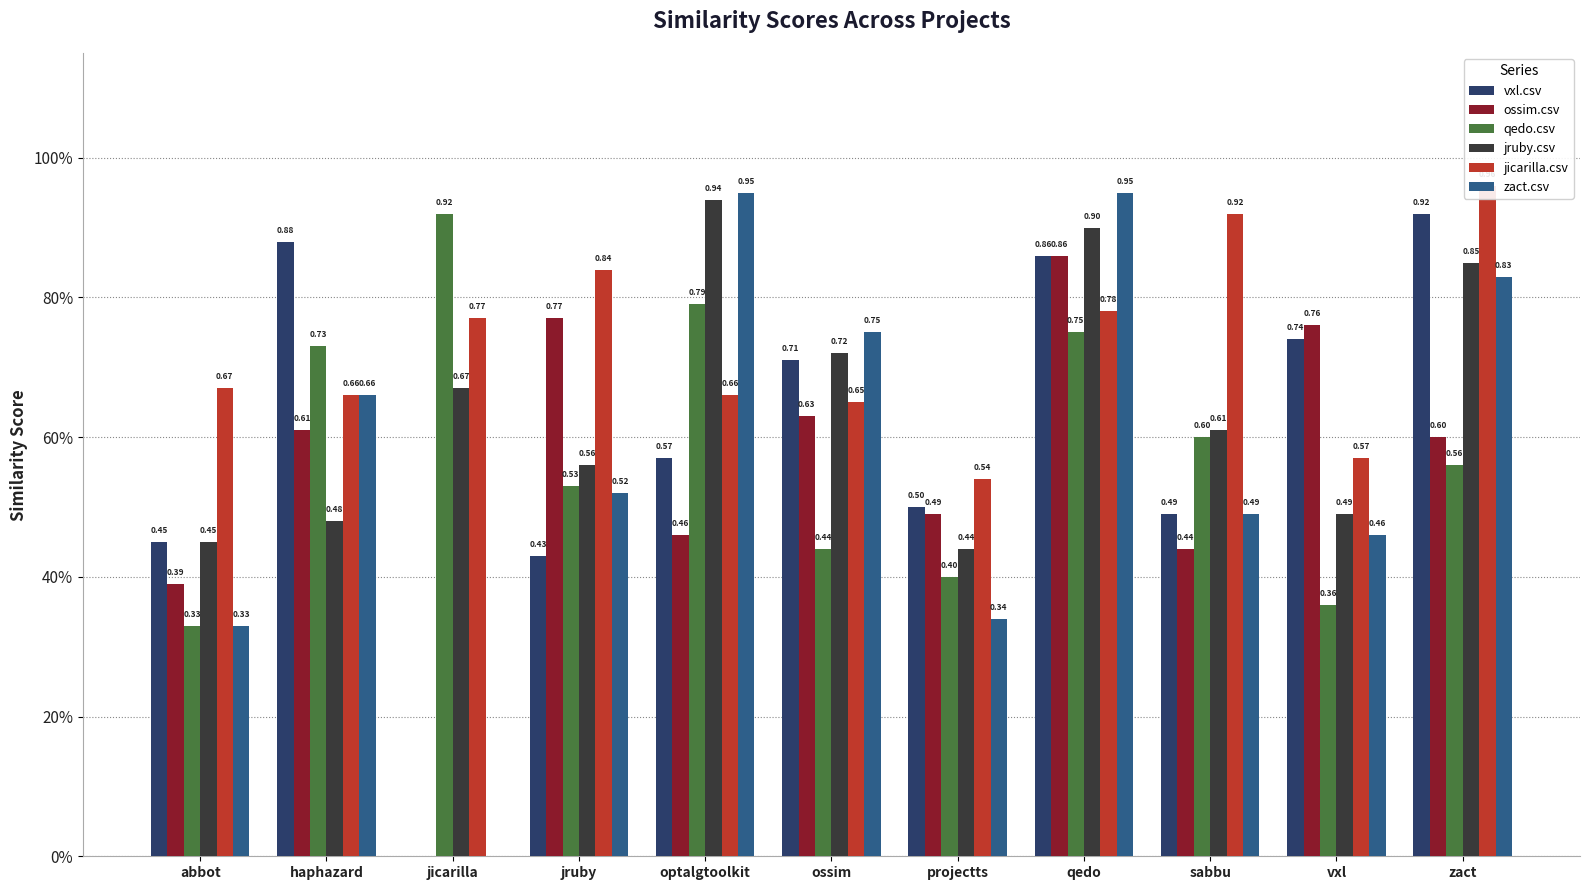

What are all the series names shown in the legend?

vxl.csv, ossim.csv, qedo.csv, jruby.csv, jicarilla.csv, zact.csv